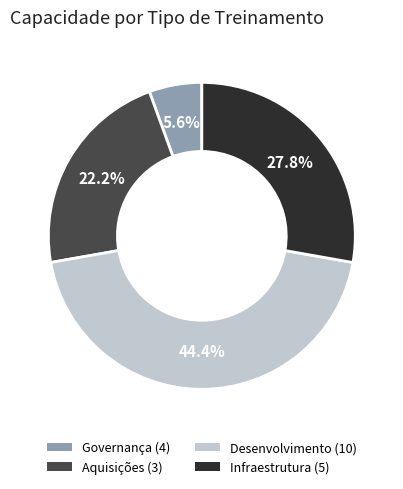

What is the ratio of the value at Infraestrutura (5) to the value at Desenvolvimento (10)?

0.6